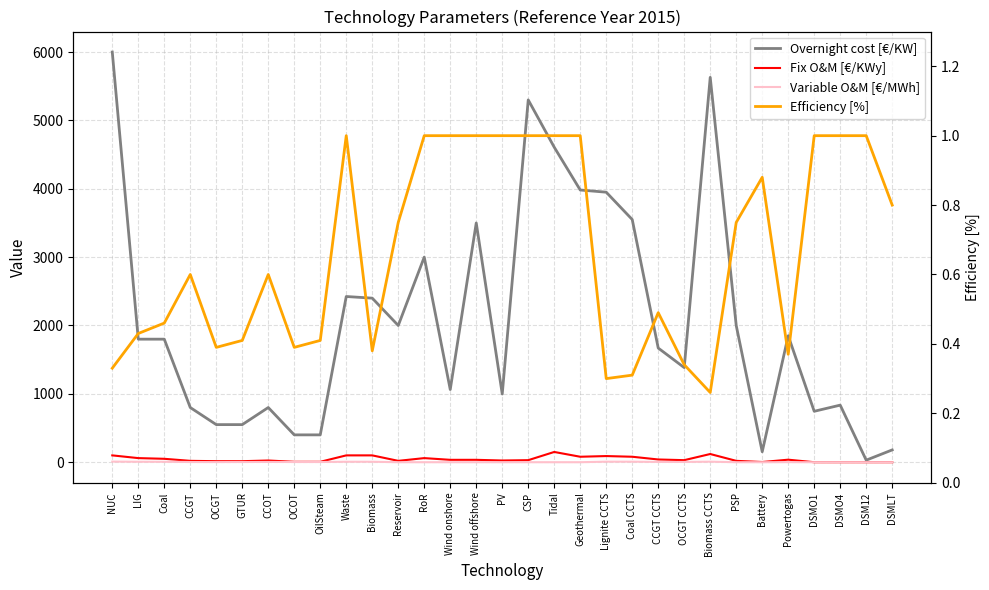

At which label does Overnight cost [€/KW] reach its minimum?

DSM12